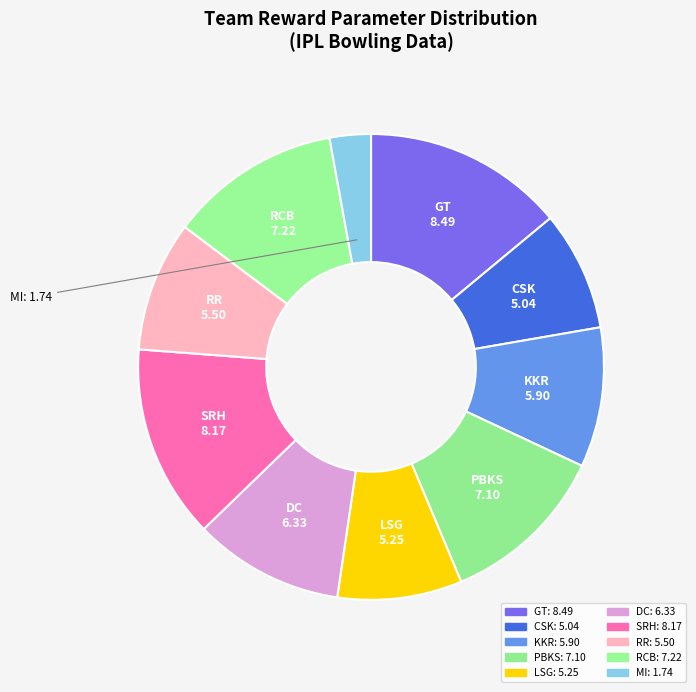

Is there a majority slice in this chart?

No